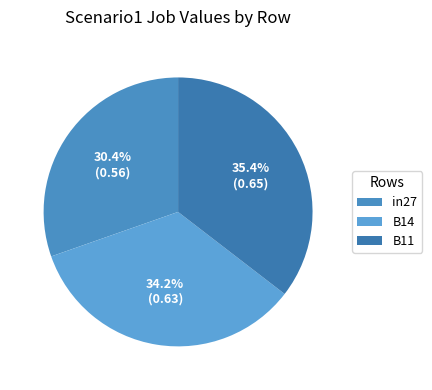

What is the change in value from in27 to B14?

+0.1